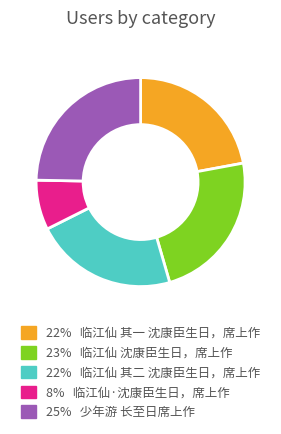

Is there a majority slice in this chart?

No